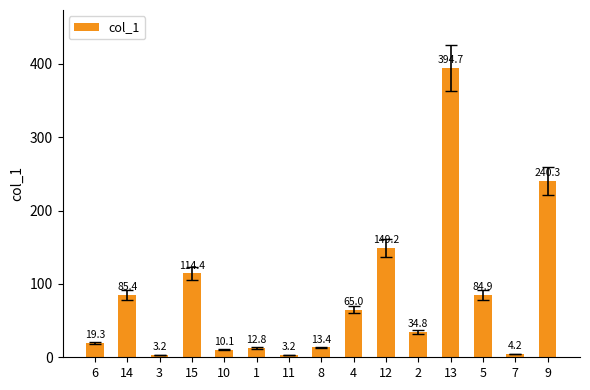

Reading left to right, transcribe all the data shown in this chart.

6=19.3	14=85.4	3=3.2	15=114.4	10=10.1	1=12.8	11=3.2	8=13.4	4=65.0	12=149.2	2=34.8	13=394.7	5=84.9	7=4.2	9=240.3